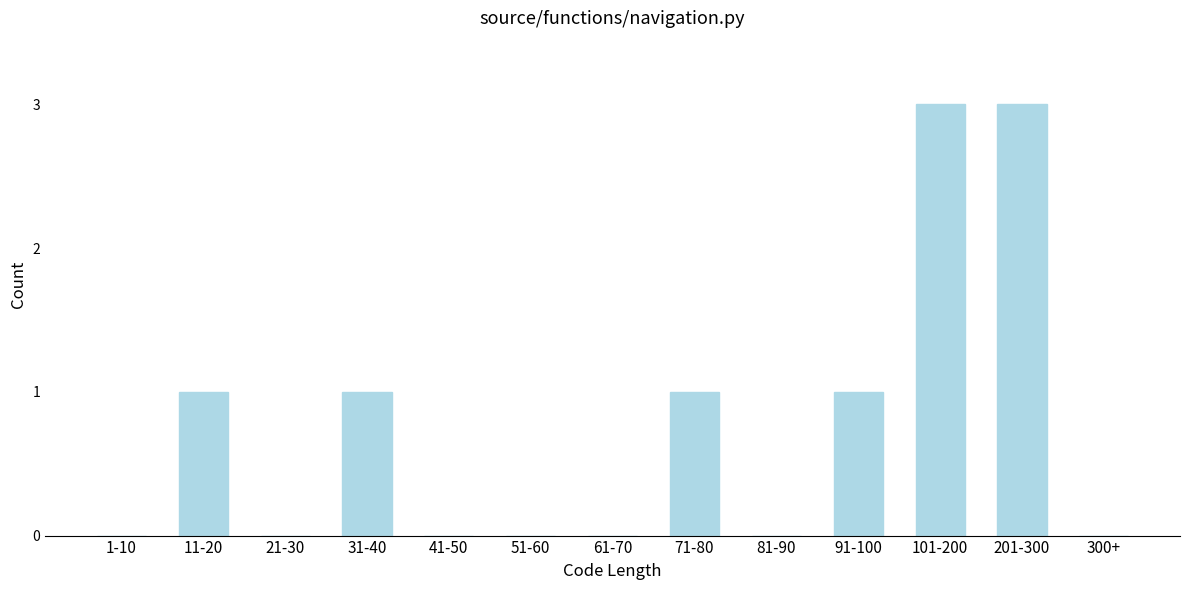

Reading left to right, what are all the values shown in this chart?

1-10=0	11-20=1	21-30=0	31-40=1	41-50=0	51-60=0	61-70=0	71-80=1	81-90=0	91-100=1	101-200=3	201-300=3	300+=0